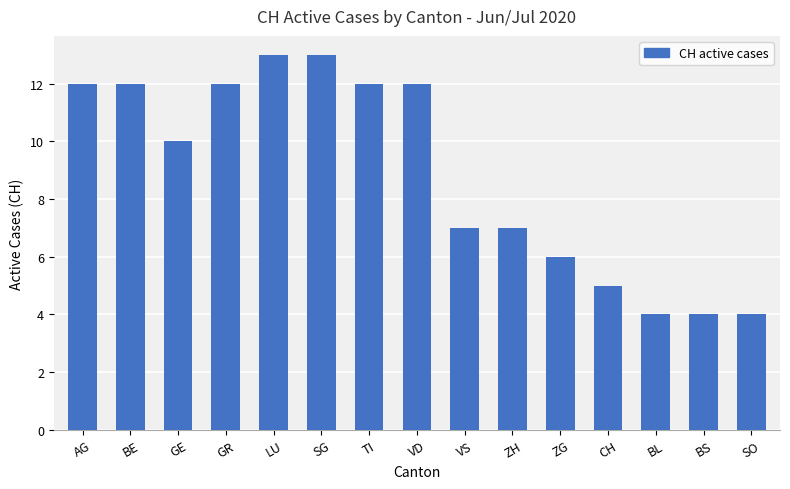

What is the ratio of the value at GR to the value at LU?

0.9